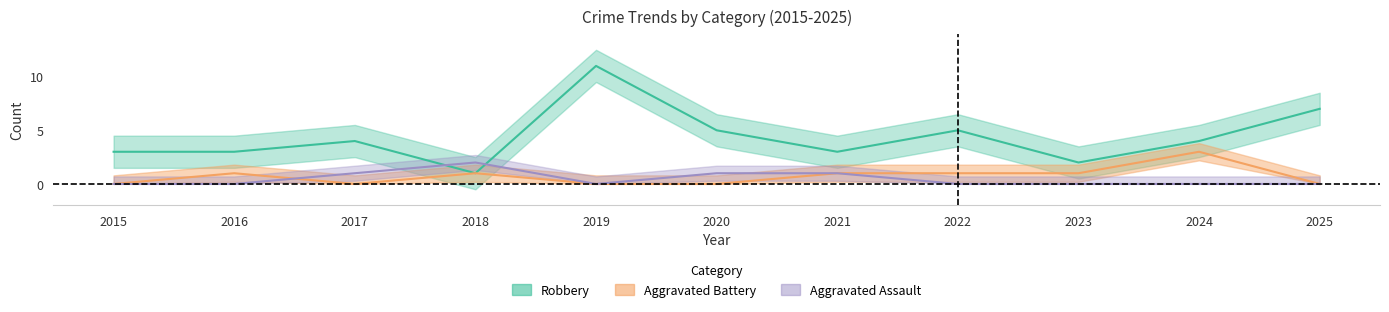

How many series are shown in this chart?

3